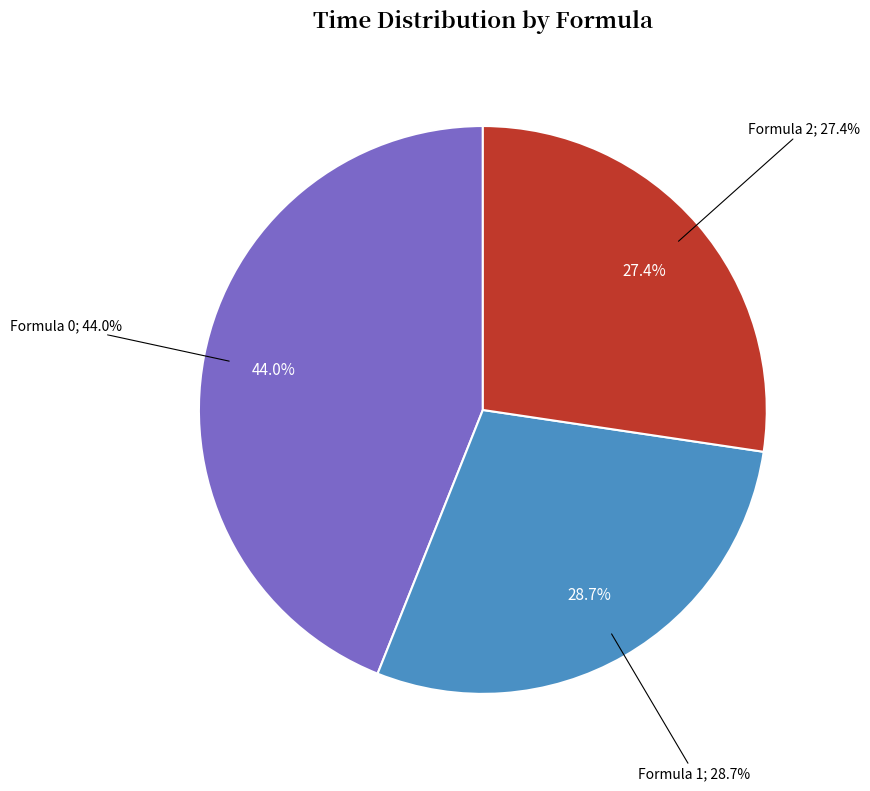

Which slice is the smallest?

Formula 2